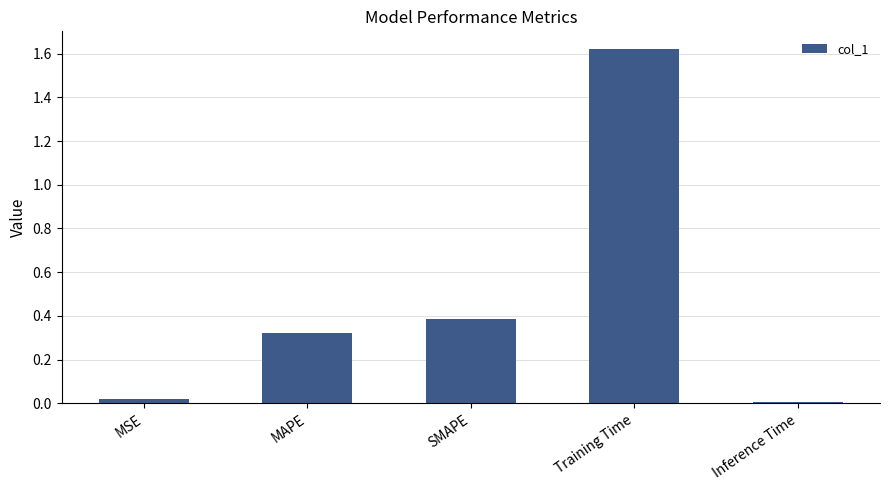

Which category has the highest value across all series?

Training Time